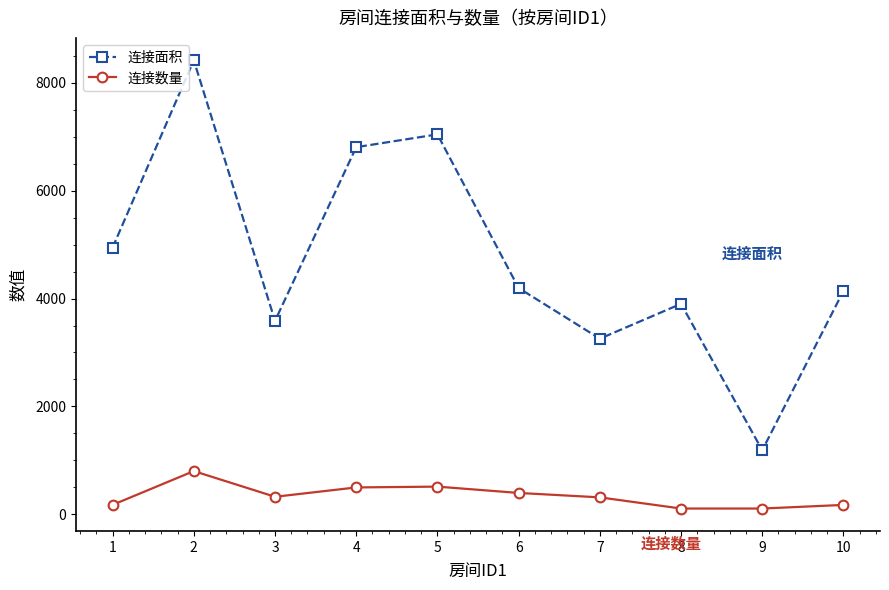

True or false: 连接数量 and 连接面积 cross at least once.

False